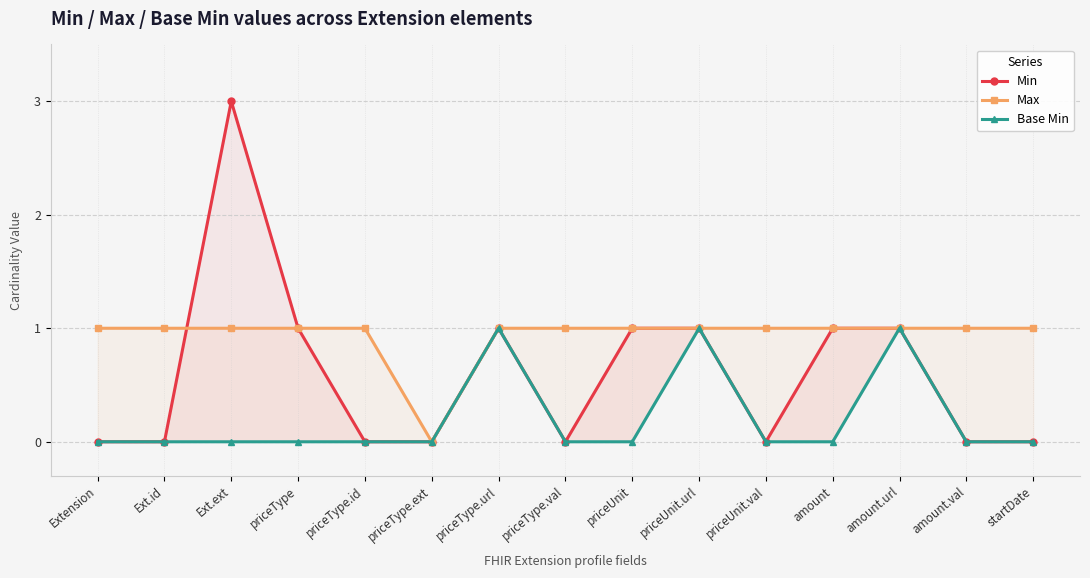

The Min series shows 2 at startDate. True or false?

False